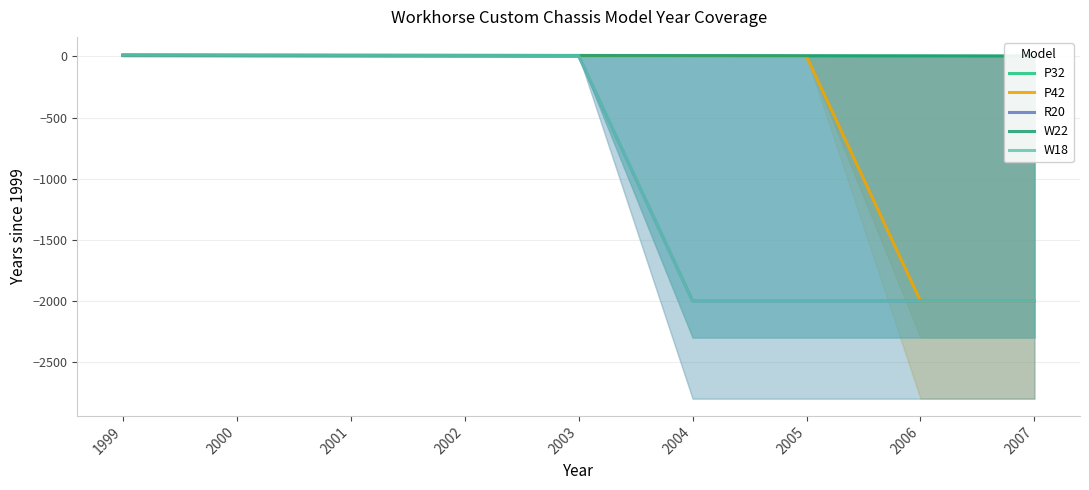

The P32 series shows -5 at 2007. True or false?

False